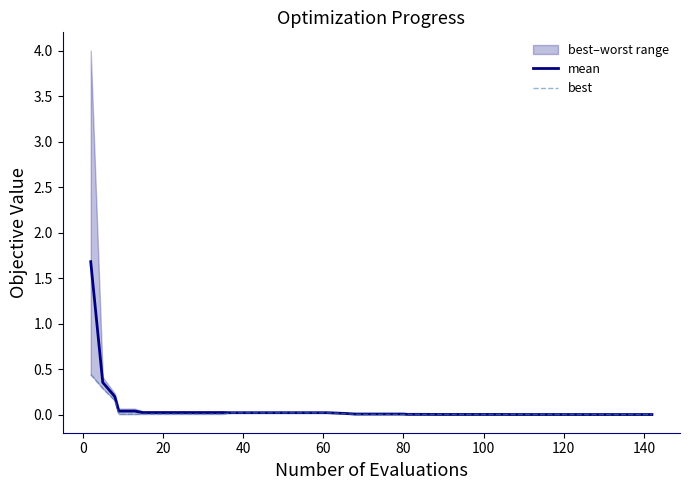

Which series has the largest total across all categories?

mean